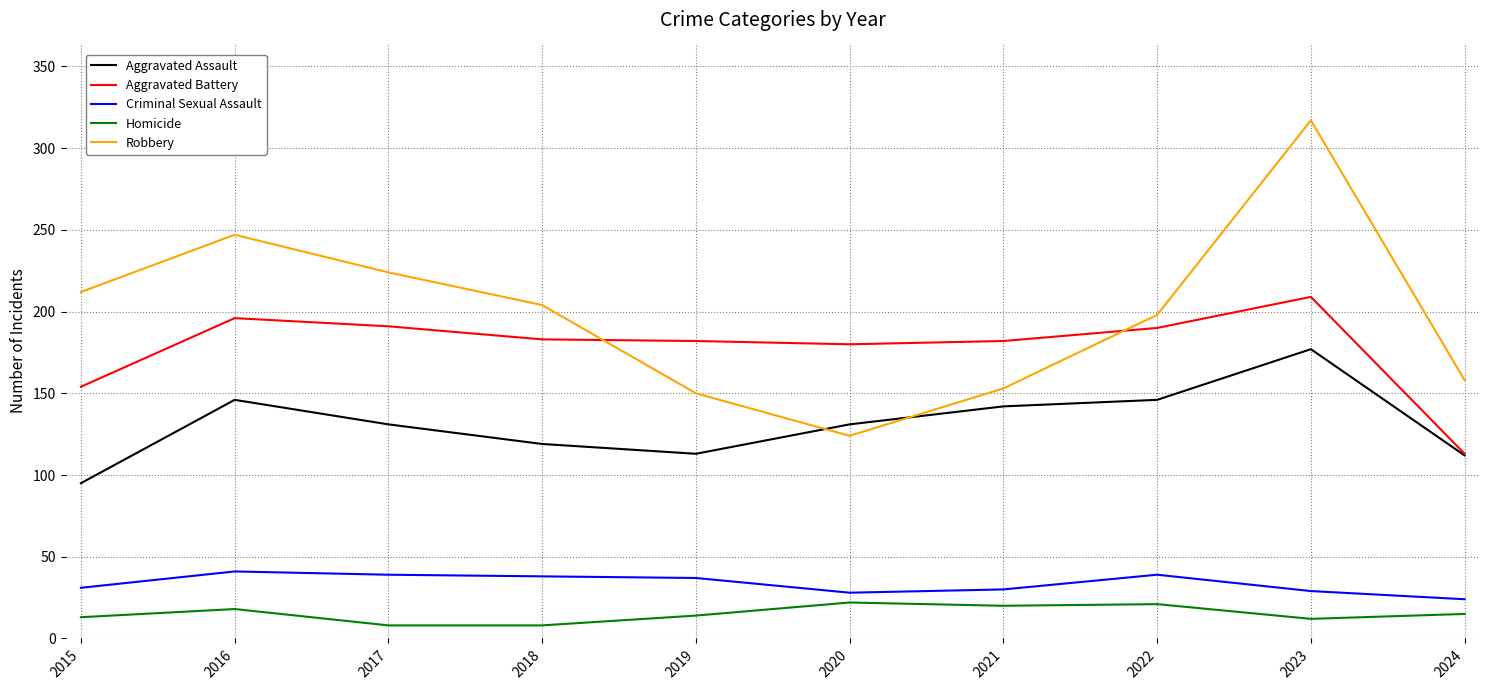

What is the average value of the Robbery series?

199